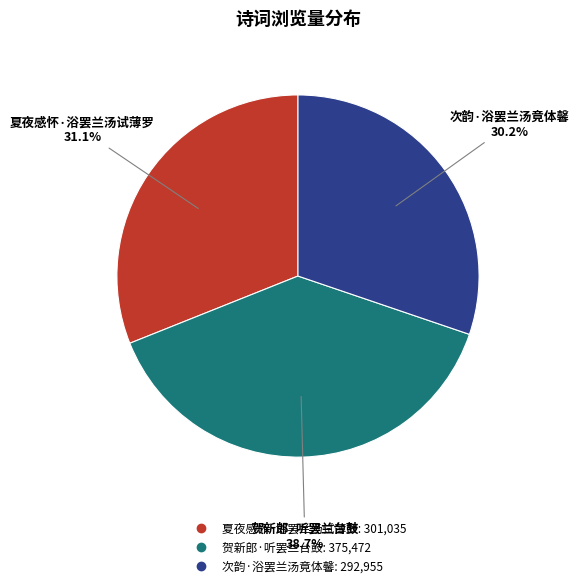

Combined, what portion of the pie is 贺新郎·听罢兰台鼓 and 夏夜感怀·浴罢兰汤试薄罗?

69.8%